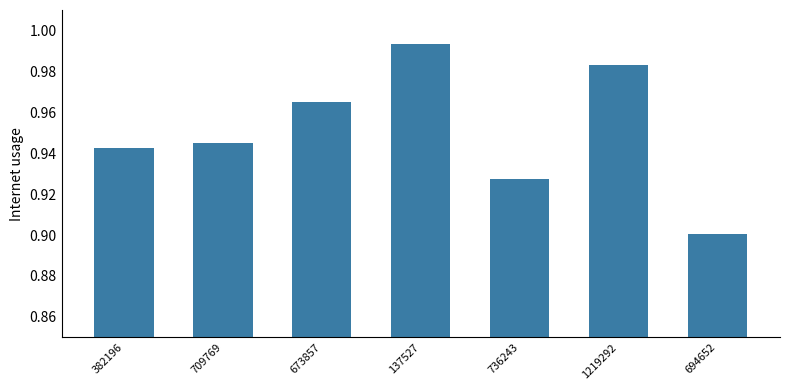

What is the sum of the values at 736243 and 694652?

1.8